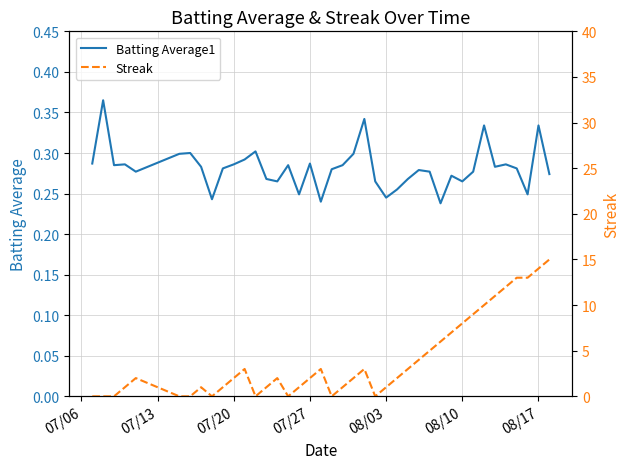

Which series has the widest spread of values?

Streak